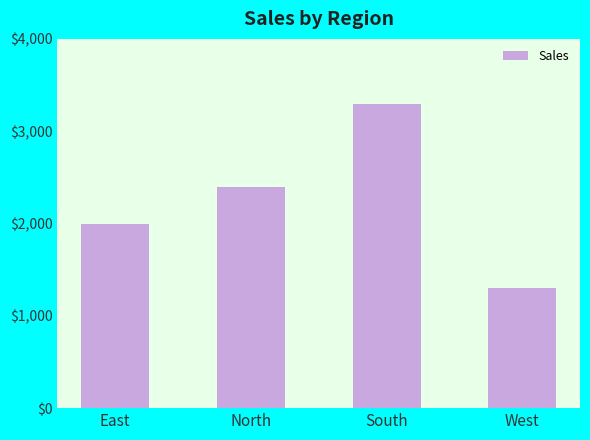

Where is the data nearest to the value 2300?

North